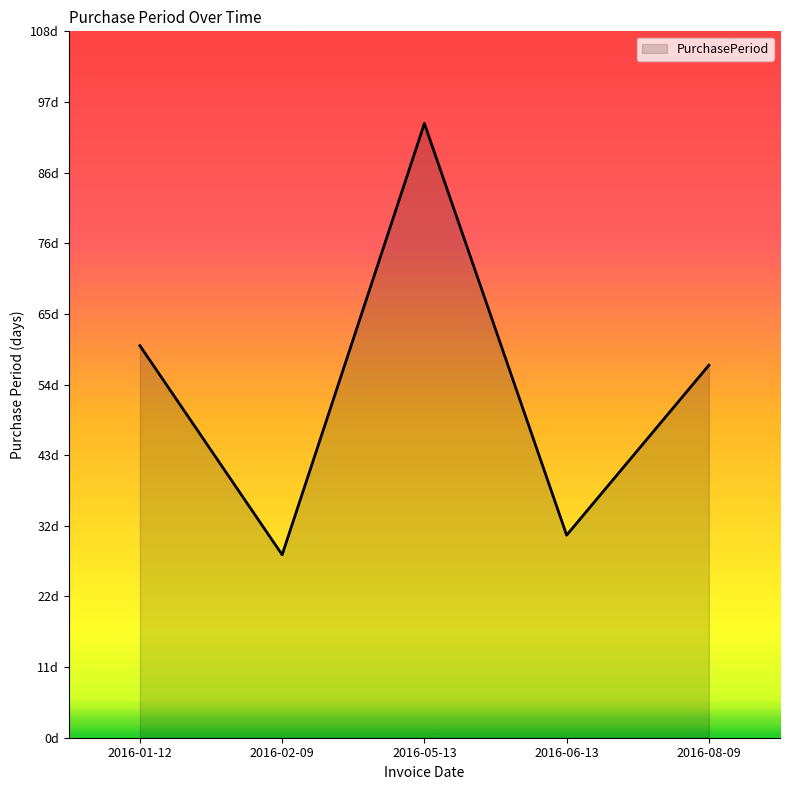

Is this an area chart (filled region under the line)?

Yes